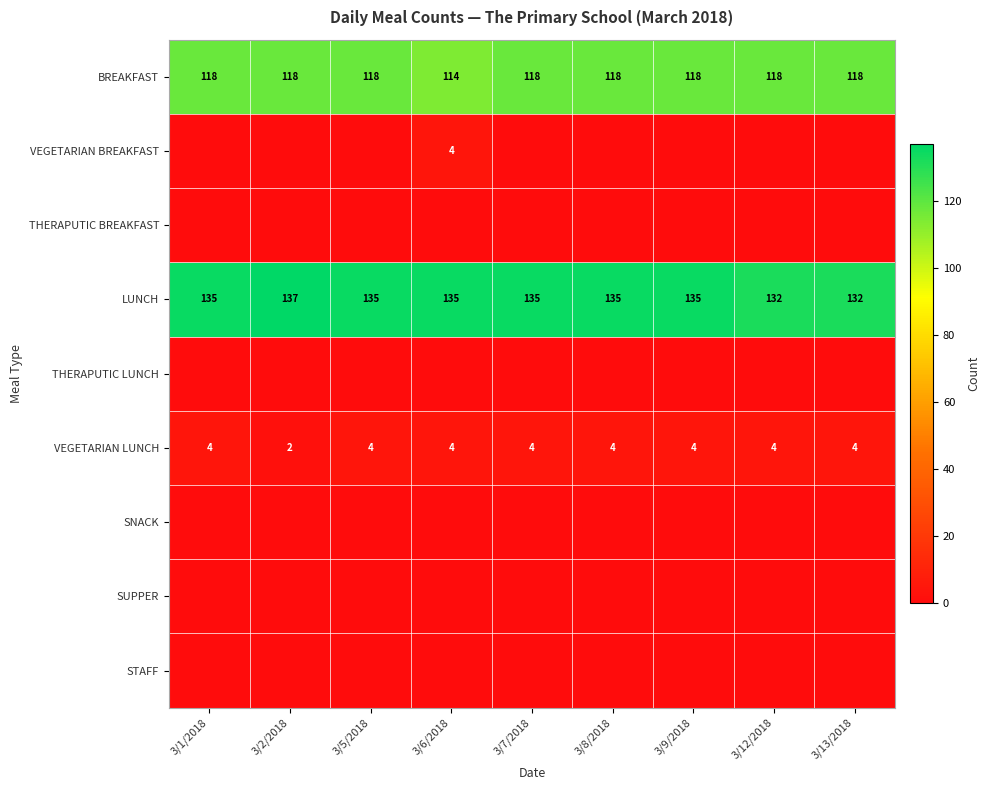

The value of BREAKFAST at 3/8/2018 is 30. True or false?

False